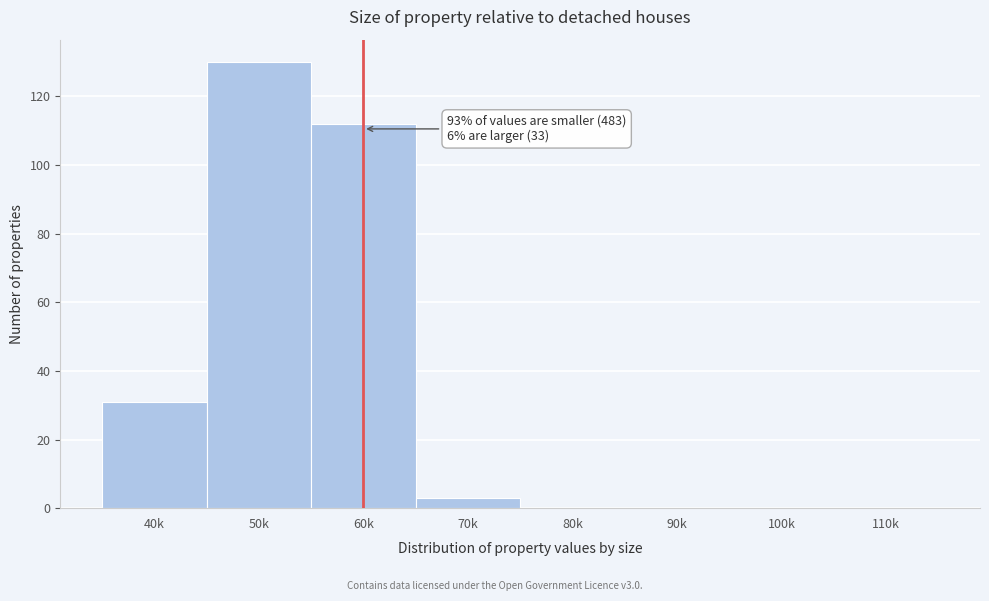

Reading left to right, extract all data points from this chart.

40k=31	50k=130	60k=112	70k=3	80k=0	90k=0	100k=0	110k=0